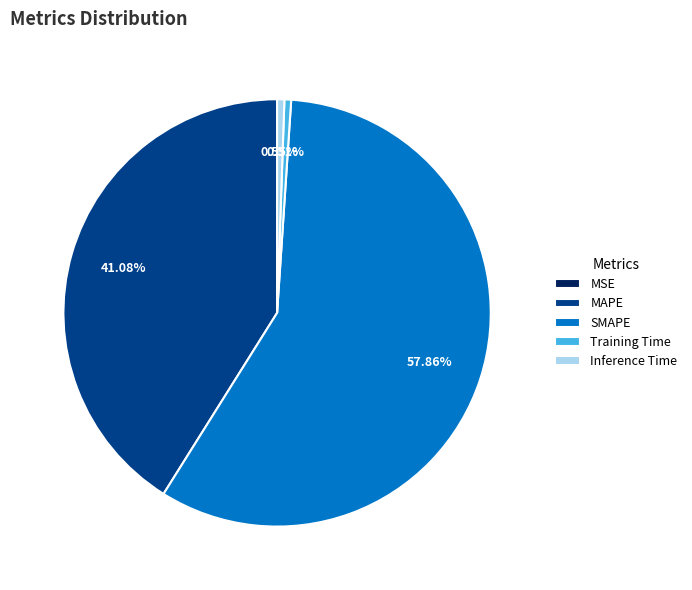

Is the sum of Training Time and SMAPE greater than half?

Yes